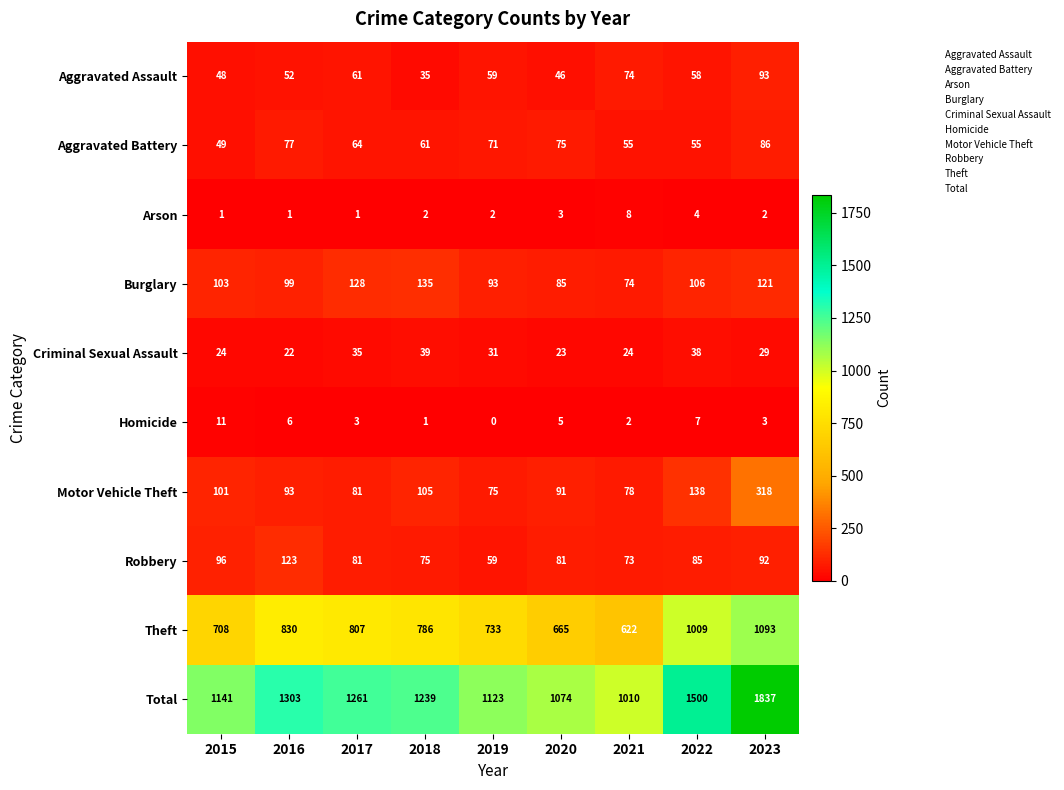

Count the number of categories in the chart.

9